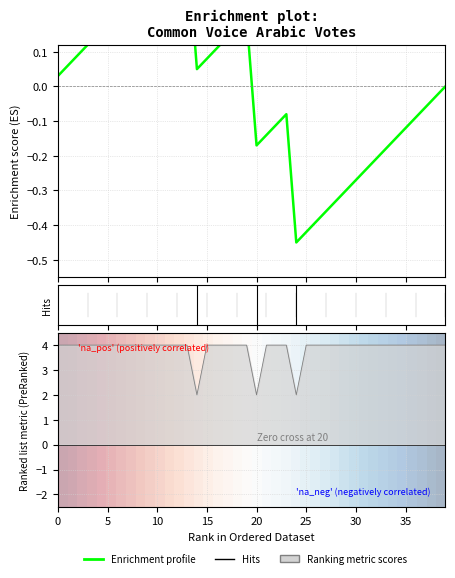

The value of Enrichment profile at 38 is -0.0. True or false?

True